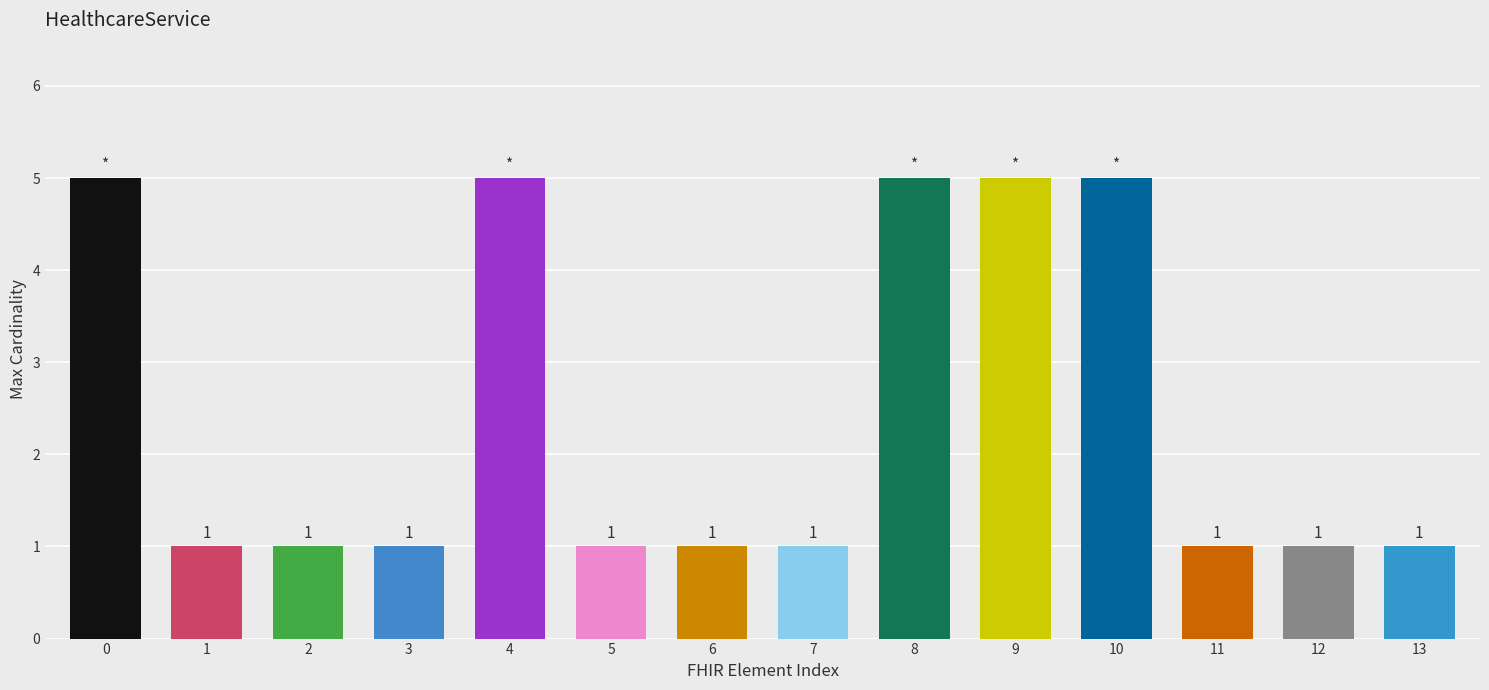

True or false: the data shows 5 at 8.

True